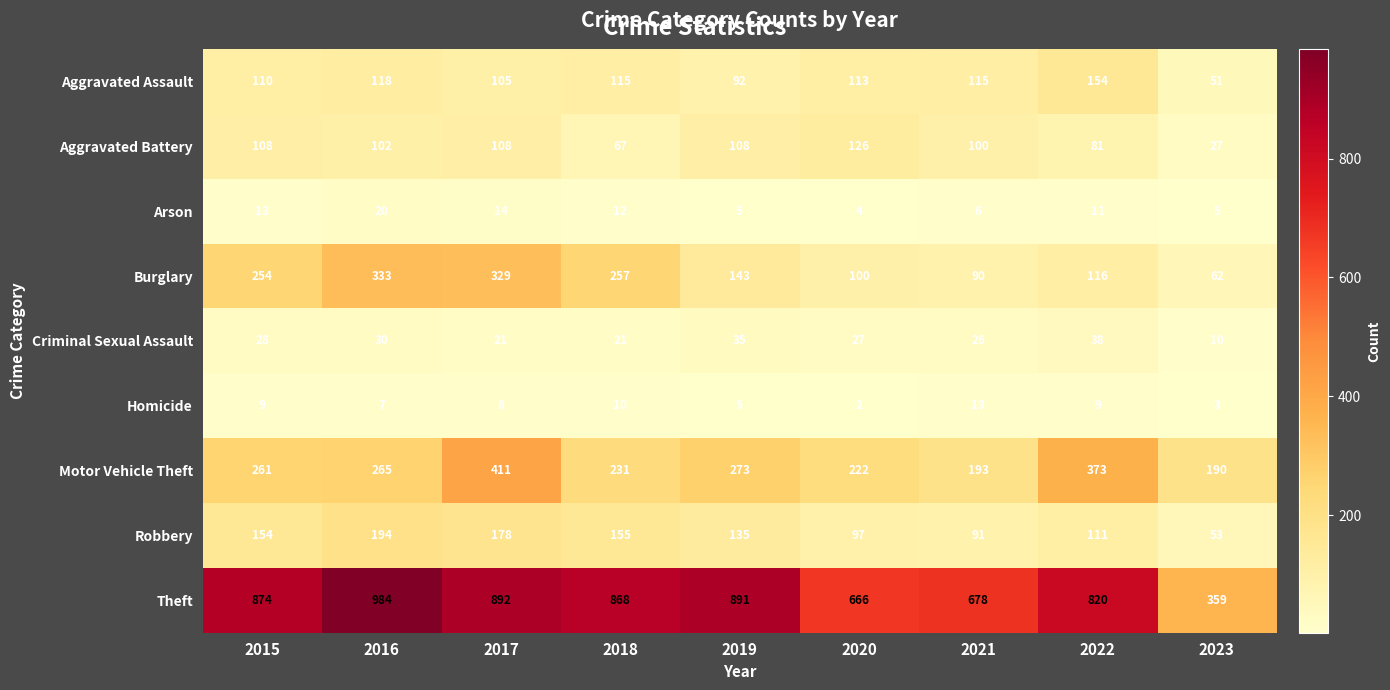

What is the spread (max minus min) of values at 2021?

672